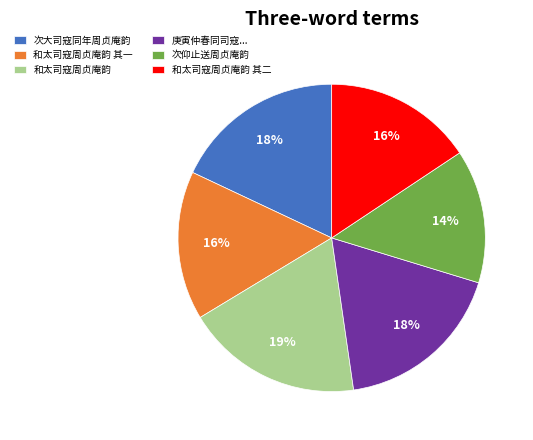

To the nearest percent, what is the average slice percentage?

17%